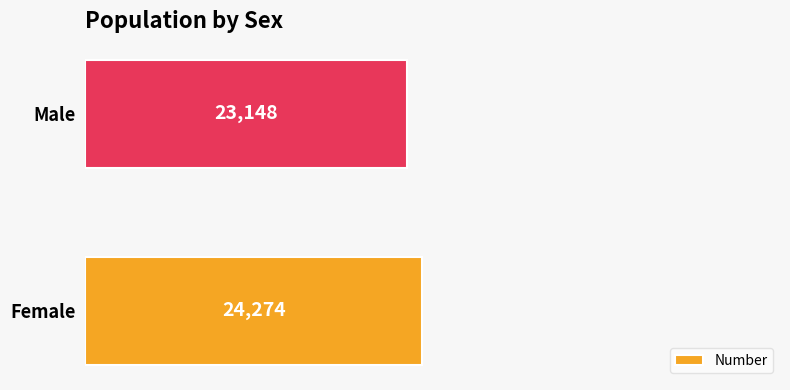

List the labels in order of value, largest first.

Female, Male